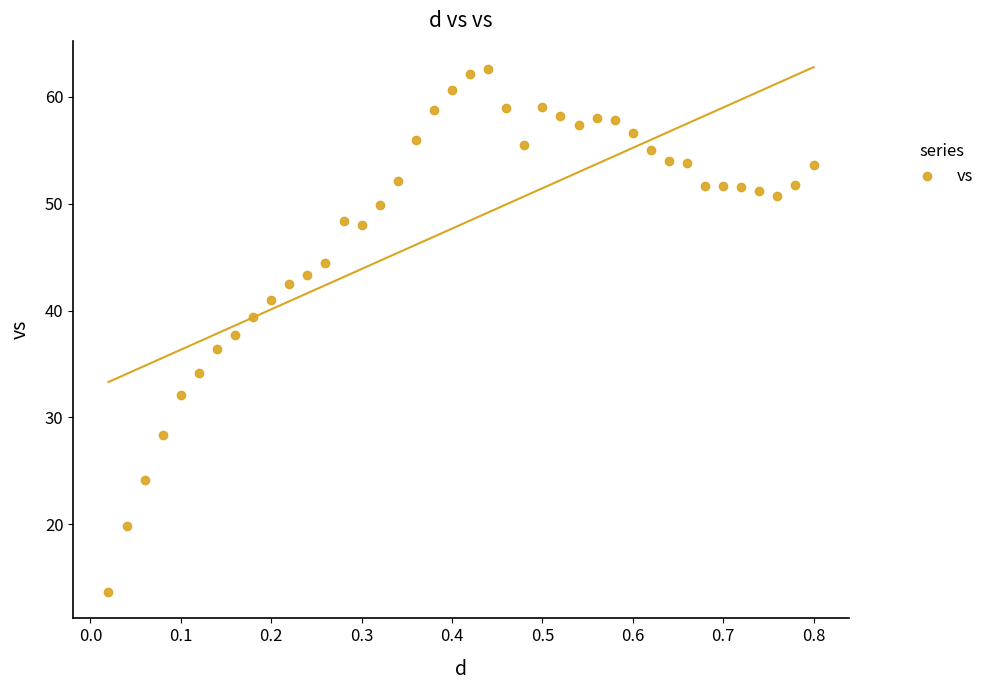

What is the range of X values (max minus min)?

0.8